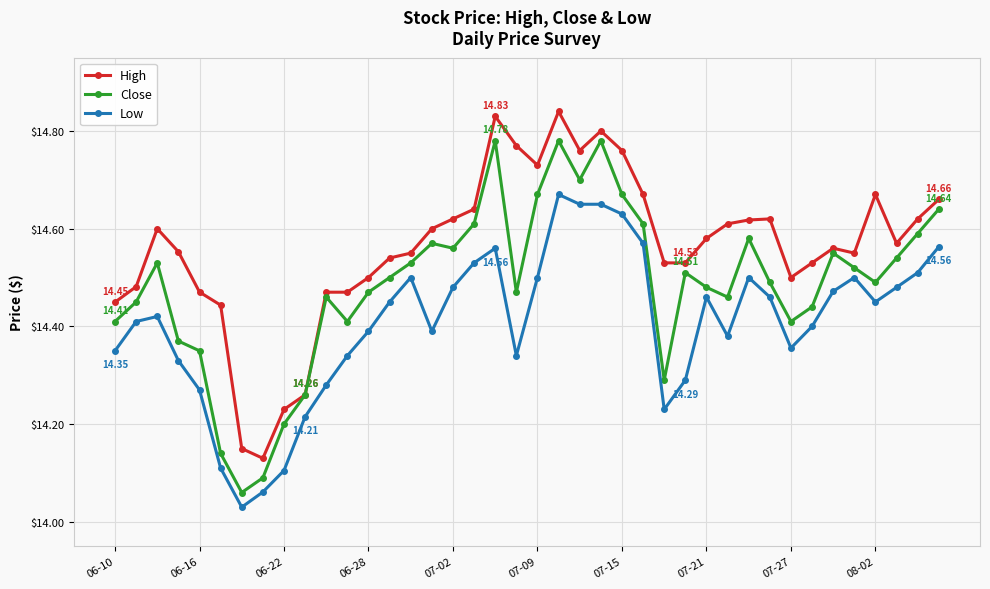

Which series has the largest total across all categories?

High